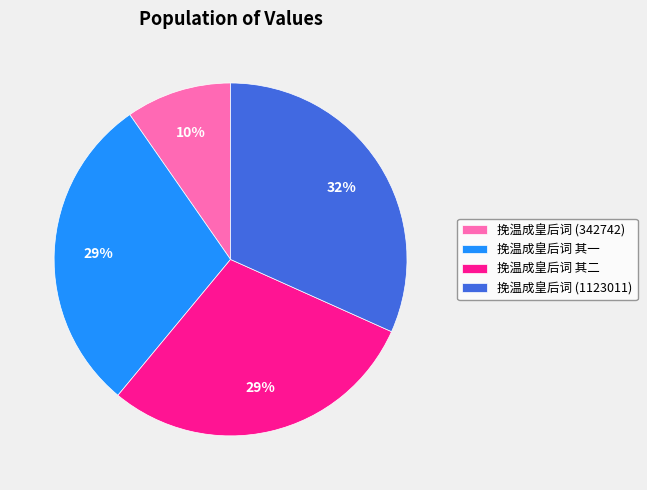

Count the number of slices in the pie.

4